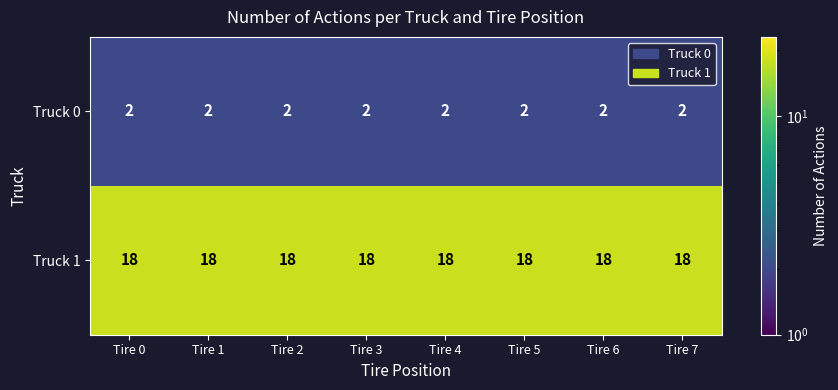

What is the spread (max minus min) of values at Tire 3?

16